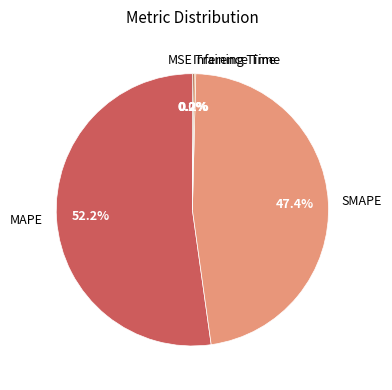

Is MAPE the majority of the pie?

Yes